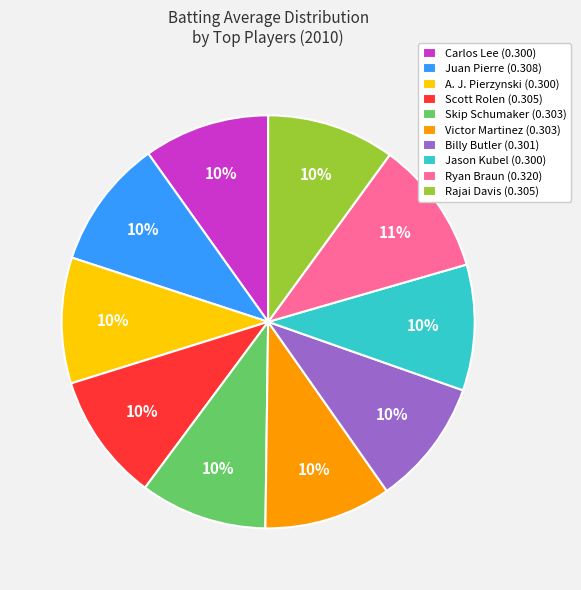

Approximately how many times larger is the value at A. J. Pierzynski (0.300) compared to Billy Butler (0.301)?

1.0